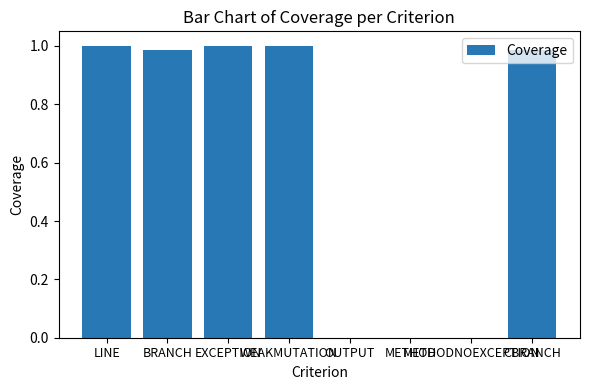

What is the sum of all values?

5.0